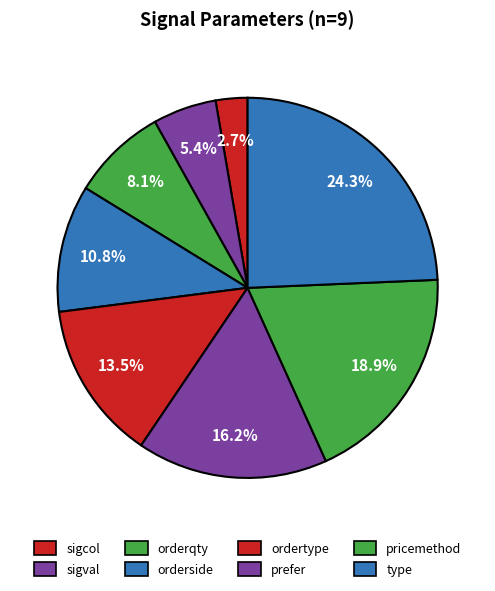

Combined, what portion of the pie is sigval and prefer?

21.6%